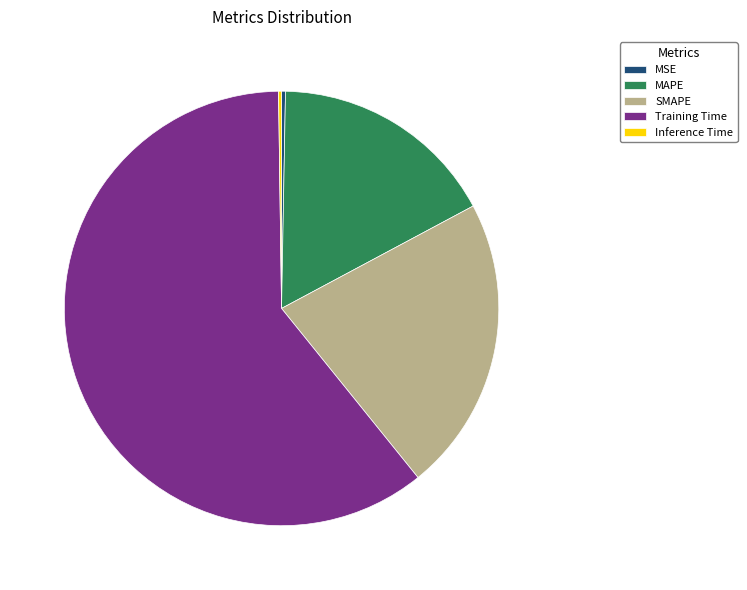

Is it true that Training Time is 75% of the pie?

False